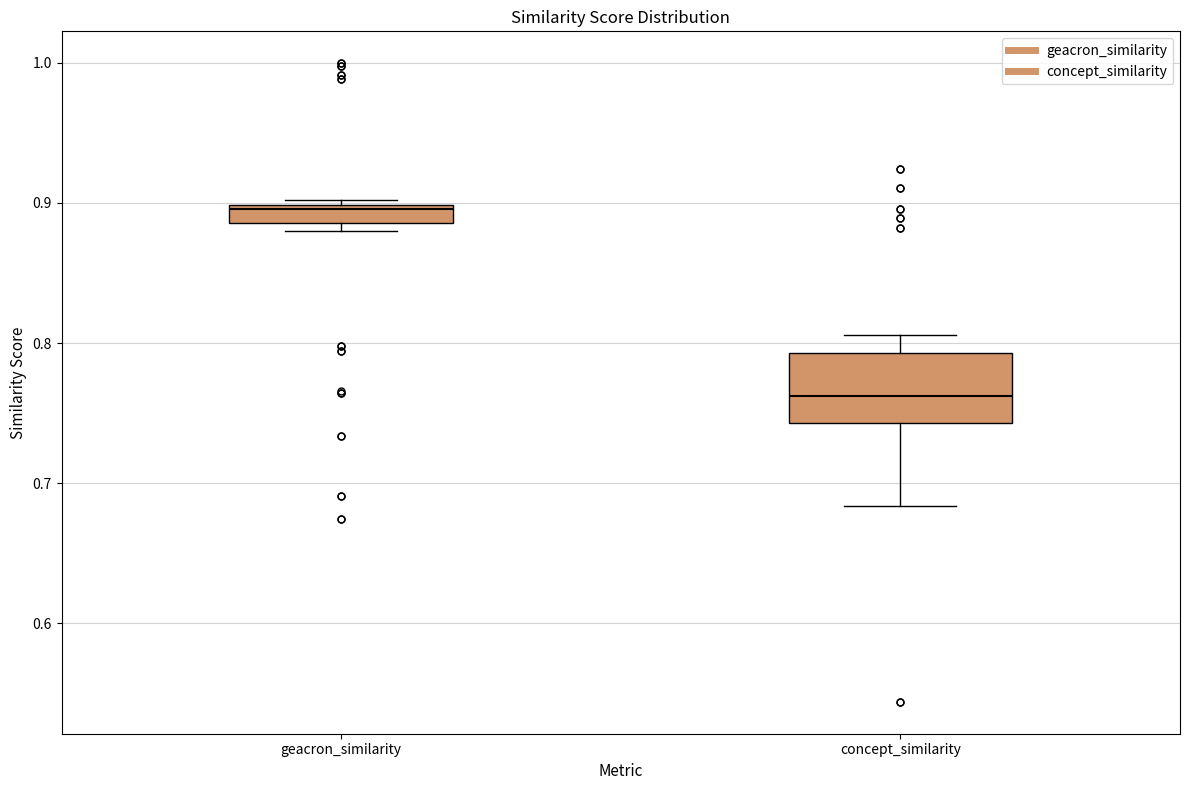

Comparing the boxes themselves (not the whiskers), which one is the tallest?

concept_similarity